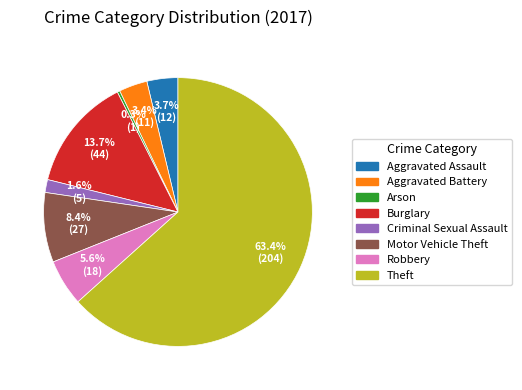

To the nearest percent, what is the average slice percentage?

12%